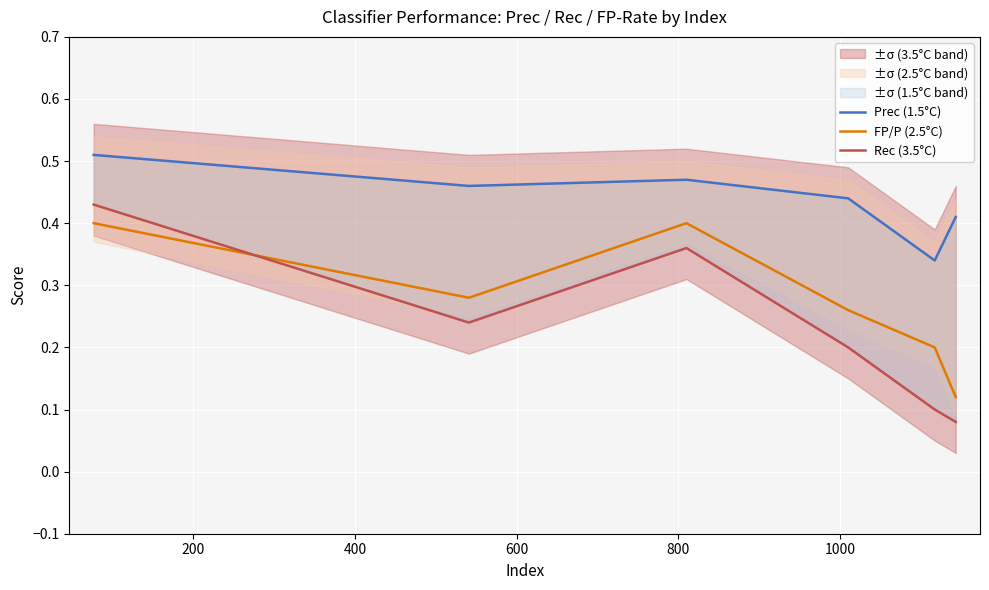

What is the highest value of the FP/P (2.5°C) series?

0.4